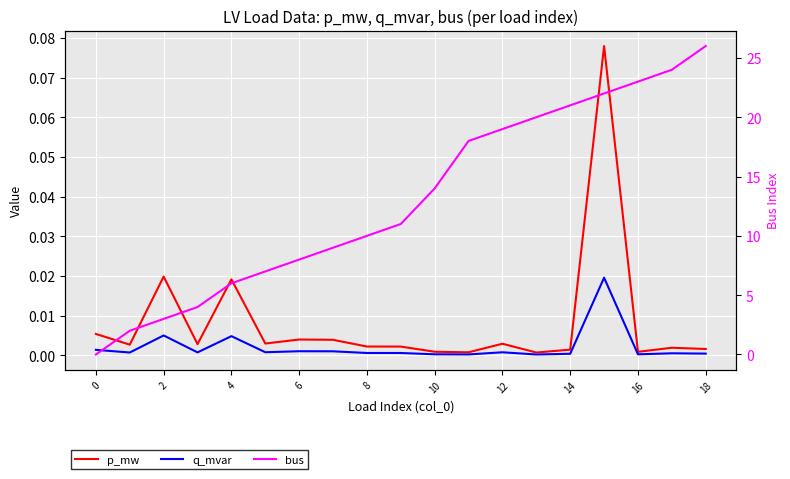

Which series has the widest spread of values?

bus